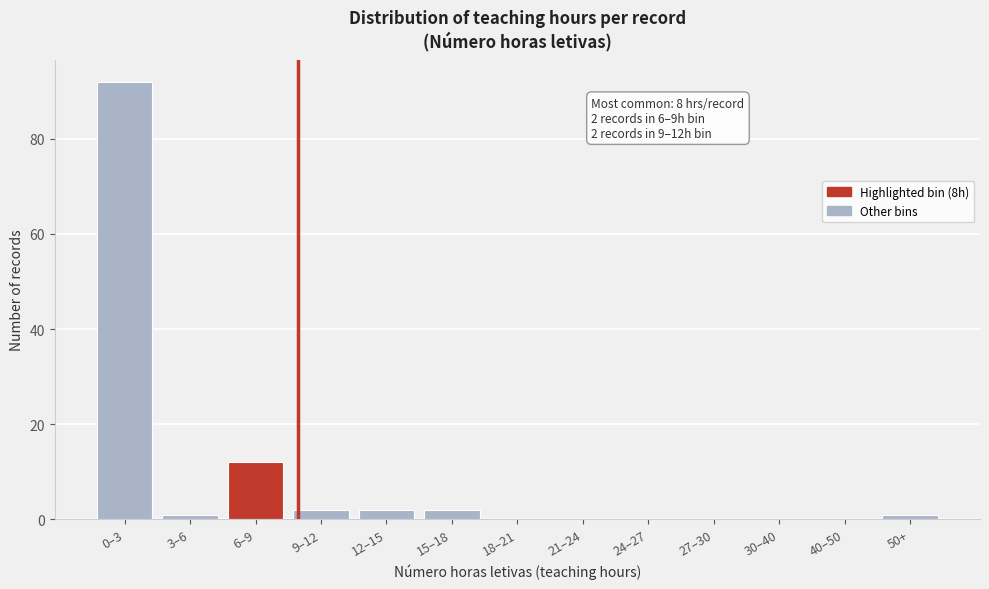

Reading right to left, what are all the values shown in this chart?

50+=1	40–50=0	30–40=0	27–30=0	24–27=0	21–24=0	18–21=0	15–18=2	12–15=2	9–12=2	6–9=12	3–6=1	0–3=92